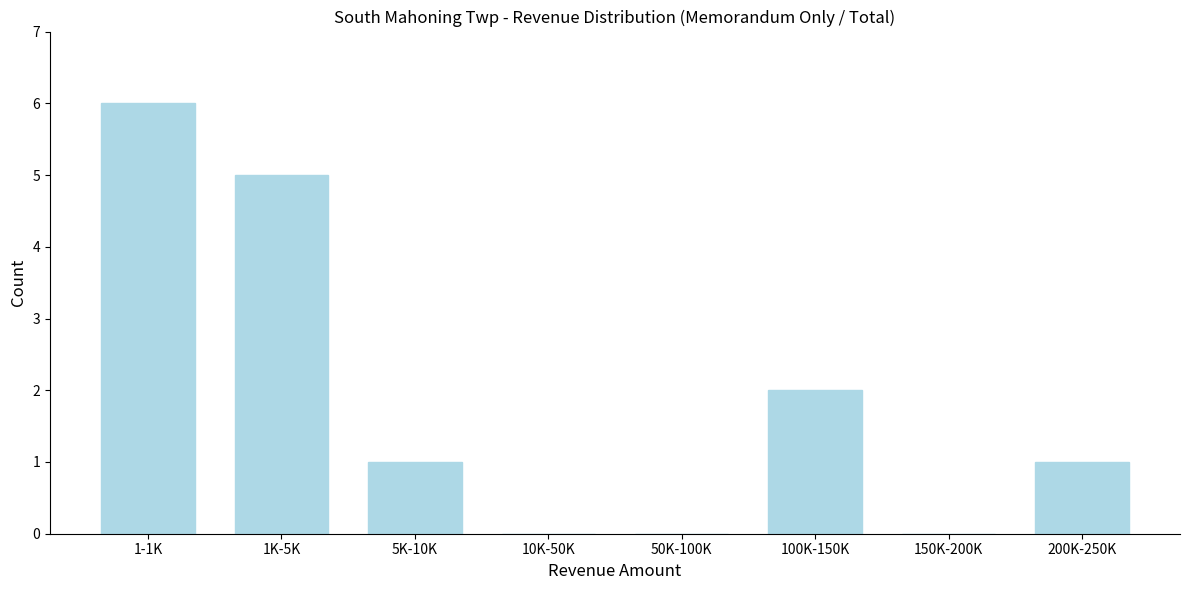

Reading left to right, transcribe all the data shown in this chart.

1-1K=6	1K-5K=5	5K-10K=1	10K-50K=0	50K-100K=0	100K-150K=2	150K-200K=0	200K-250K=1